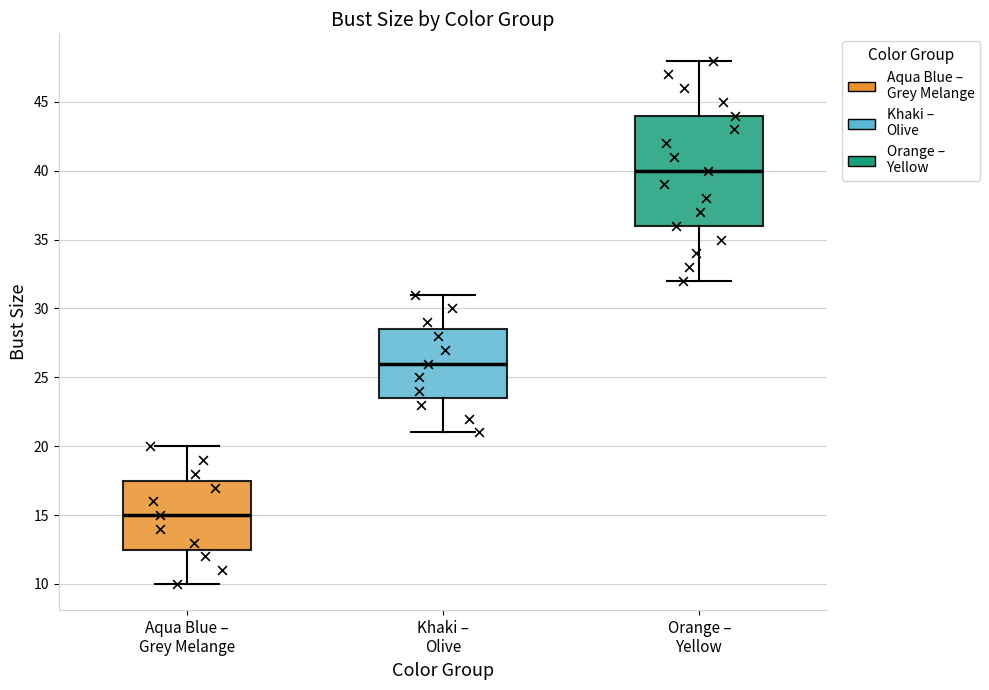

Where is the lower edge of the box for Orange – Yellow on the y-axis? The values are not printed on the chart, so give them approximately, as read against the axis.

36.0